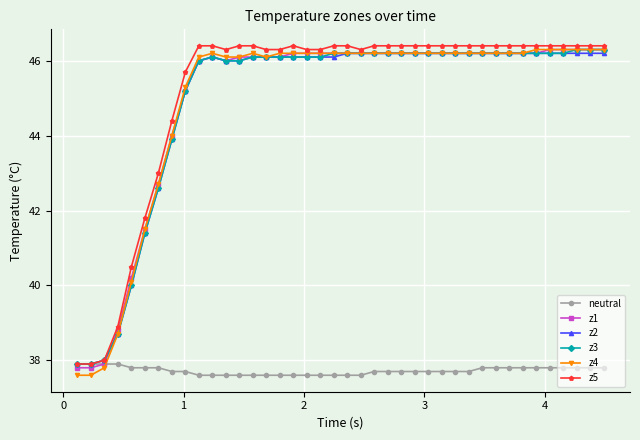

What is the highest value of the neutral series?

37.9